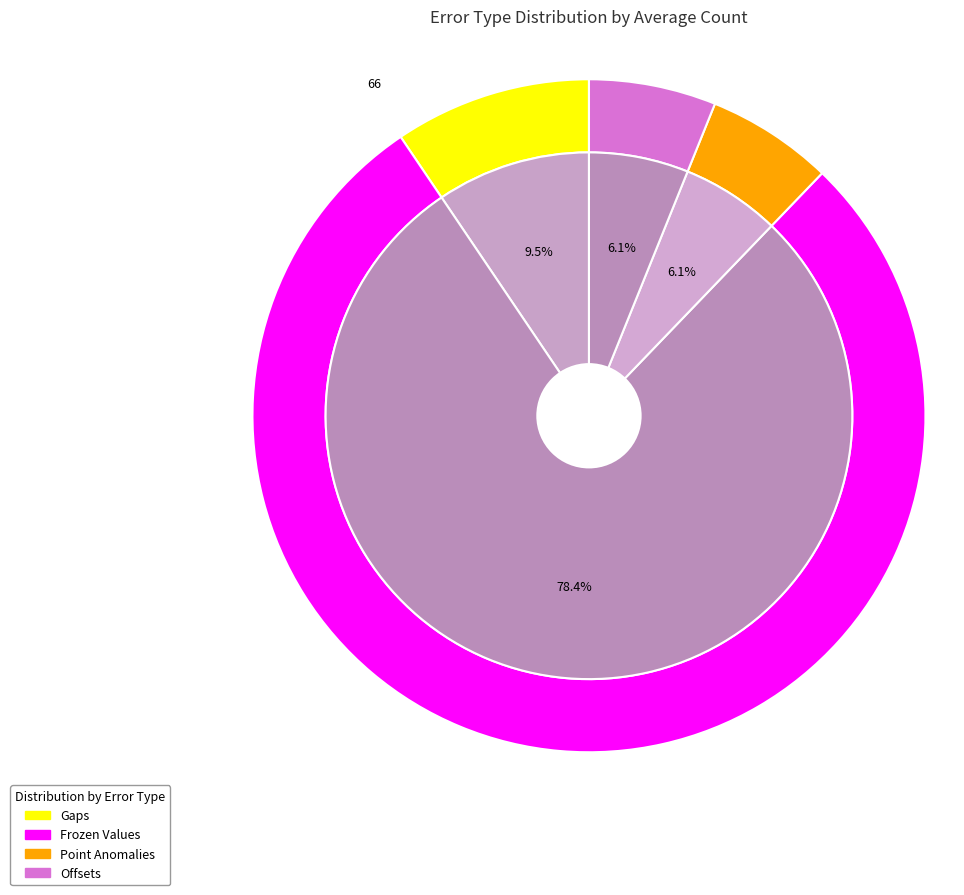

To the nearest percent, what portion does Gaps represent?

9%